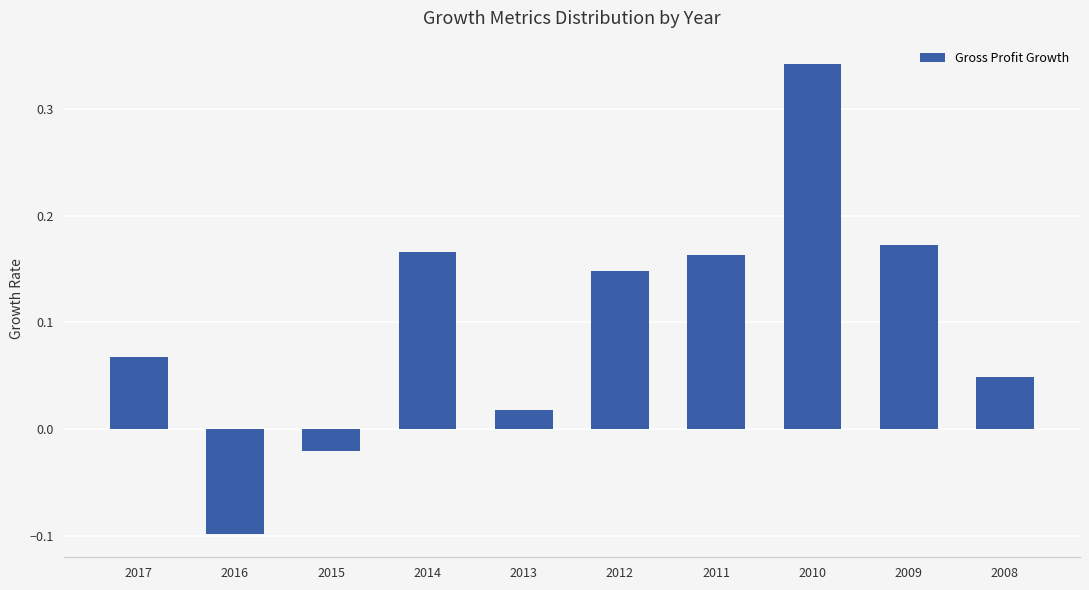

What is the sum of all values?

1.0